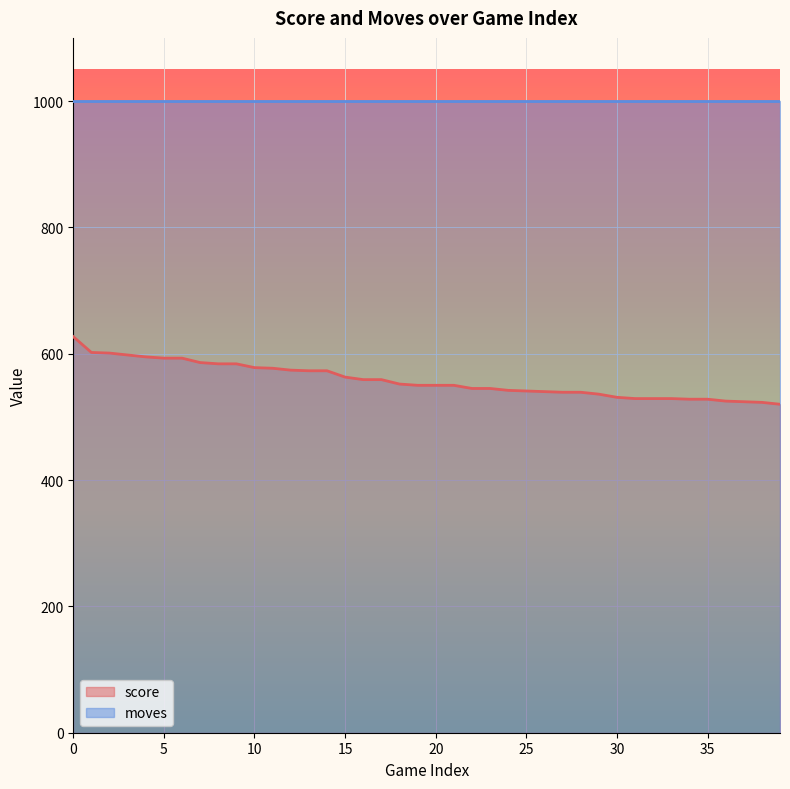

Between 33 and 30, which is larger?

30